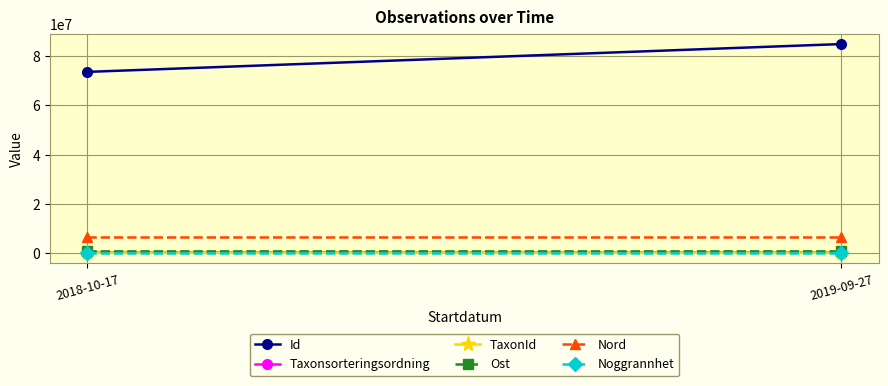

What is the average value of the TaxonId series?

1944.5